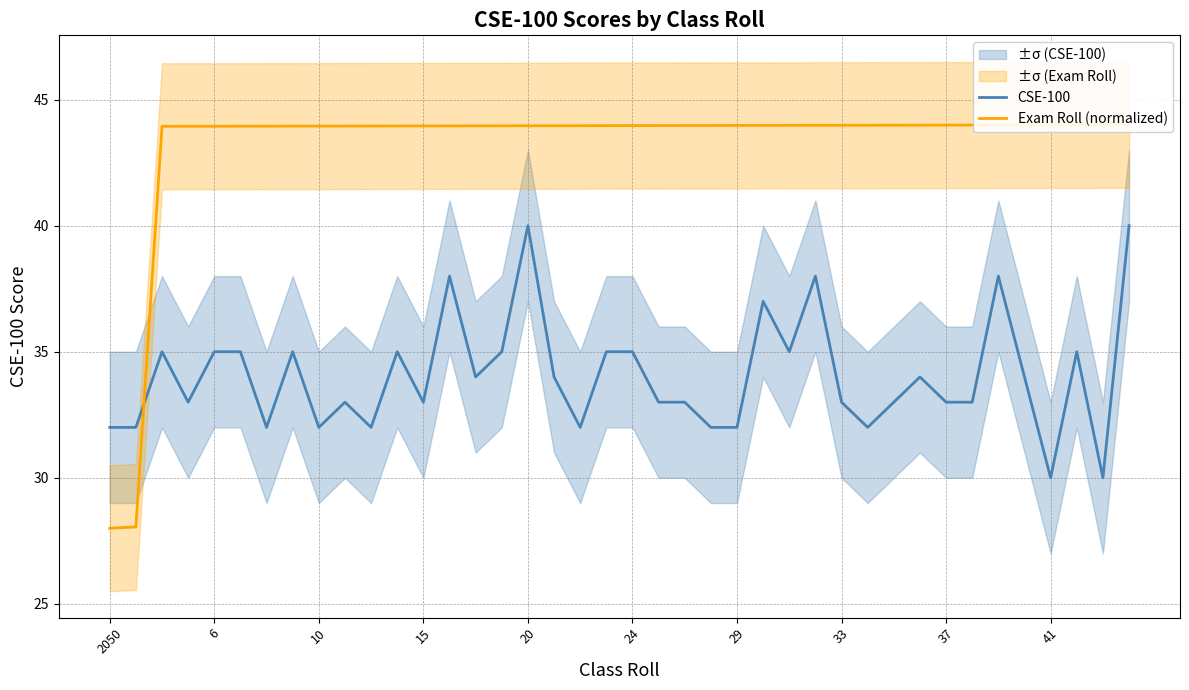

Between 2050 and 31, which series saw the biggest shift?

Exam Roll (normalized)